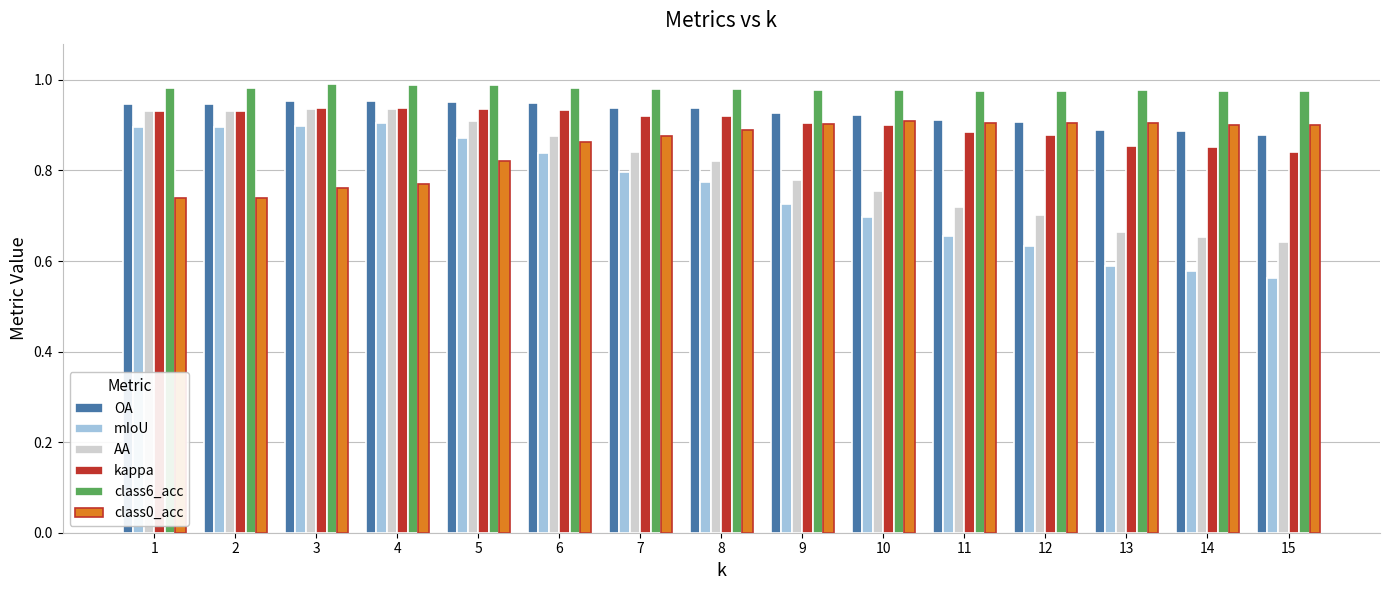

What is the sum of all OA values?

13.9